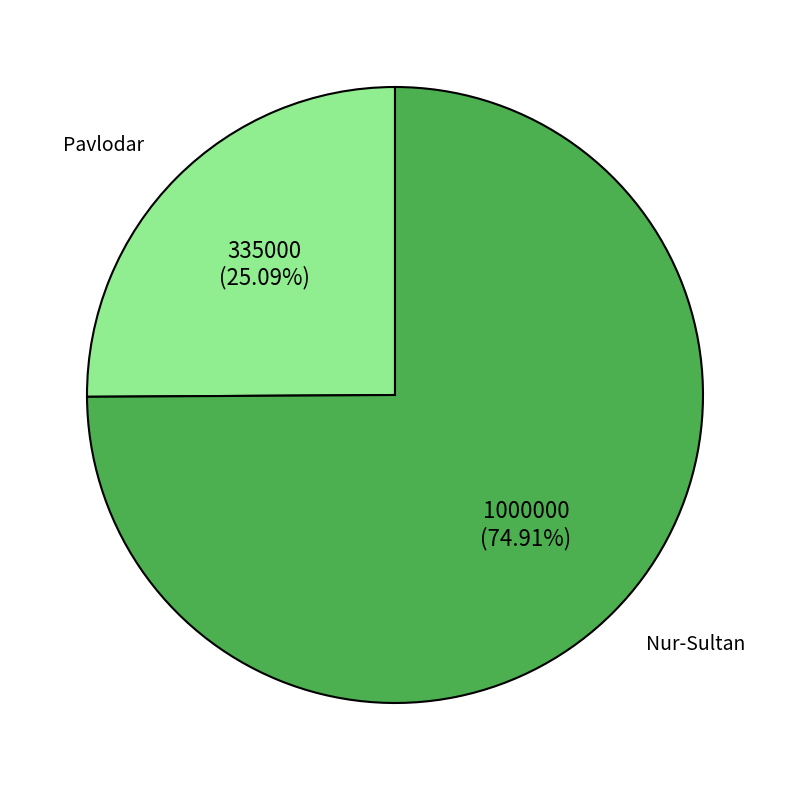

Rank the categories by value from lowest to highest.

Pavlodar, Nur-Sultan